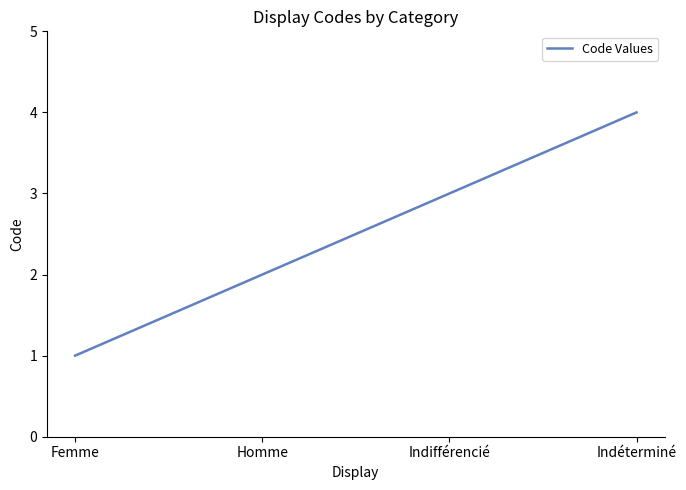

What is the difference between the maximum and minimum values?

3